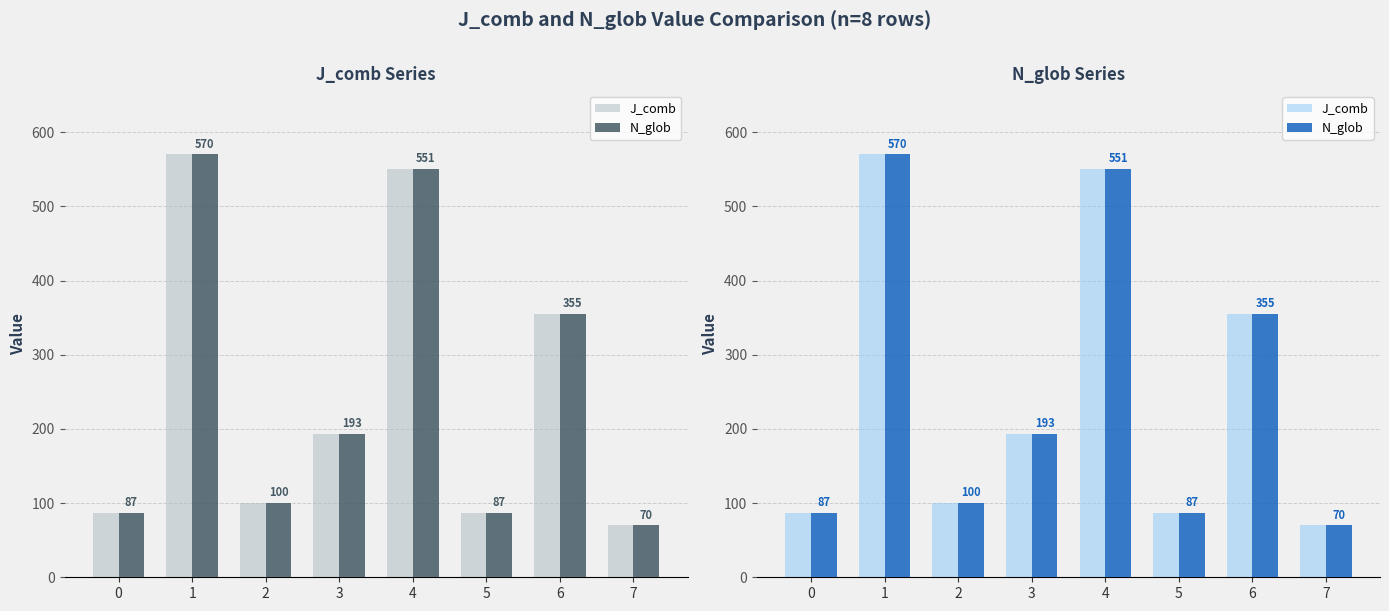

Reading left to right, list all the values displayed in this chart.

J_comb: 87	570	100	193	551	87	355	70
N_glob: 87	570	100	193	551	87	355	70